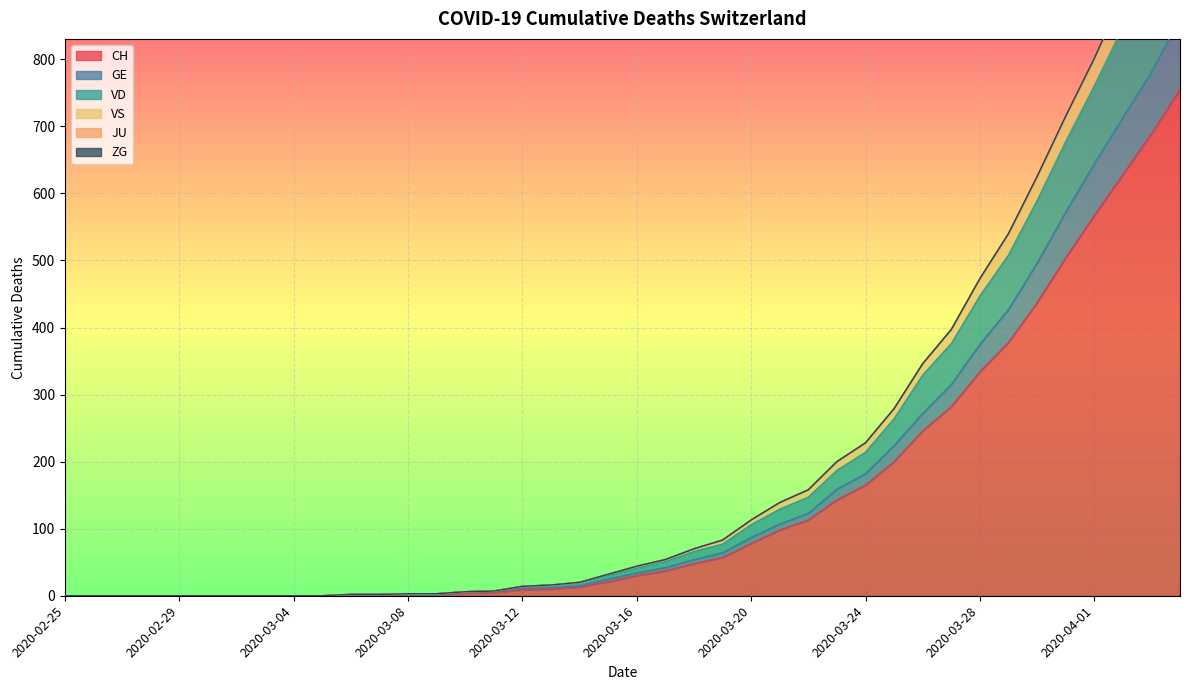

Reading left to right, transcribe all the data shown in this chart.

CH: 2020-02-25=0	2020-02-26=0	2020-02-27=0	2020-02-28=0	2020-02-29=0	2020-03-01=0	2020-03-02=0	2020-03-03=0	2020-03-04=0	2020-03-05=0	2020-03-06=1	2020-03-07=1	2020-03-08=2	2020-03-09=2	2020-03-10=4	2020-03-11=5	2020-03-12=9	2020-03-13=10	2020-03-14=13	2020-03-15=21	2020-03-16=30	2020-03-17=37	2020-03-18=48	2020-03-19=57	2020-03-20=78	2020-03-21=98	2020-03-22=113	2020-03-23=143	2020-03-24=165	2020-03-25=200	2020-03-26=246	2020-03-27=282	2020-03-28=334	2020-03-29=378	2020-03-30=437	2020-03-31=504	2020-04-01=567	2020-04-02=628	2020-04-03=689	2020-04-04=755
GE: 2020-02-25=0	2020-02-26=0	2020-02-27=0	2020-02-28=0	2020-02-29=0	2020-03-01=0	2020-03-02=0	2020-03-03=0	2020-03-04=0	2020-03-05=0	2020-03-06=1	2020-03-07=1	2020-03-08=2	2020-03-09=2	2020-03-10=5	2020-03-11=6	2020-03-12=11	2020-03-13=12	2020-03-14=15	2020-03-15=25	2020-03-16=34	2020-03-17=42	2020-03-18=54	2020-03-19=64	2020-03-20=87	2020-03-21=107	2020-03-22=123	2020-03-23=159	2020-03-24=182	2020-03-25=224	2020-03-26=272	2020-03-27=315	2020-03-28=375	2020-03-29=427	2020-03-30=496	2020-03-31=572	2020-04-01=644	2020-04-02=713	2020-04-03=781	2020-04-04=861
VD: 2020-02-25=0	2020-02-26=0	2020-02-27=0	2020-02-28=0	2020-02-29=0	2020-03-01=0	2020-03-02=0	2020-03-03=0	2020-03-04=0	2020-03-05=0	2020-03-06=2	2020-03-07=2	2020-03-08=3	2020-03-09=3	2020-03-10=6	2020-03-11=7	2020-03-12=14	2020-03-13=15	2020-03-14=19	2020-03-15=30	2020-03-16=41	2020-03-17=51	2020-03-18=66	2020-03-19=77	2020-03-20=106	2020-03-21=129	2020-03-22=147	2020-03-23=187	2020-03-24=214	2020-03-25=264	2020-03-26=329	2020-03-27=376	2020-03-28=447	2020-03-29=508	2020-03-30=589	2020-03-31=677	2020-04-01=760	2020-04-02=848	2020-04-03=934	2020-04-04=1025
VS: 2020-02-25=0	2020-02-26=0	2020-02-27=0	2020-02-28=0	2020-02-29=0	2020-03-01=0	2020-03-02=0	2020-03-03=0	2020-03-04=0	2020-03-05=0	2020-03-06=2	2020-03-07=2	2020-03-08=3	2020-03-09=3	2020-03-10=6	2020-03-11=7	2020-03-12=14	2020-03-13=16	2020-03-14=20	2020-03-15=32	2020-03-16=44	2020-03-17=54	2020-03-18=70	2020-03-19=83	2020-03-20=113	2020-03-21=139	2020-03-22=158	2020-03-23=200	2020-03-24=228	2020-03-25=279	2020-03-26=346	2020-03-27=397	2020-03-28=472	2020-03-29=539	2020-03-30=624	2020-03-31=714	2020-04-01=800	2020-04-02=895	2020-04-03=985	2020-04-04=1078